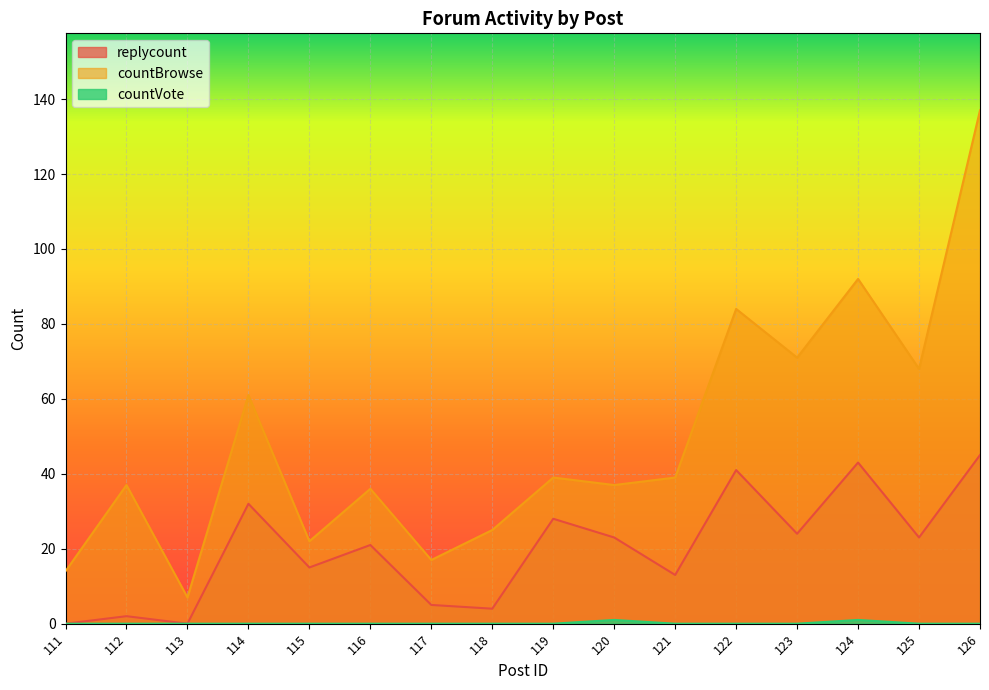

Rank the series at 113 from lowest to highest value.

replycount, countVote, countBrowse